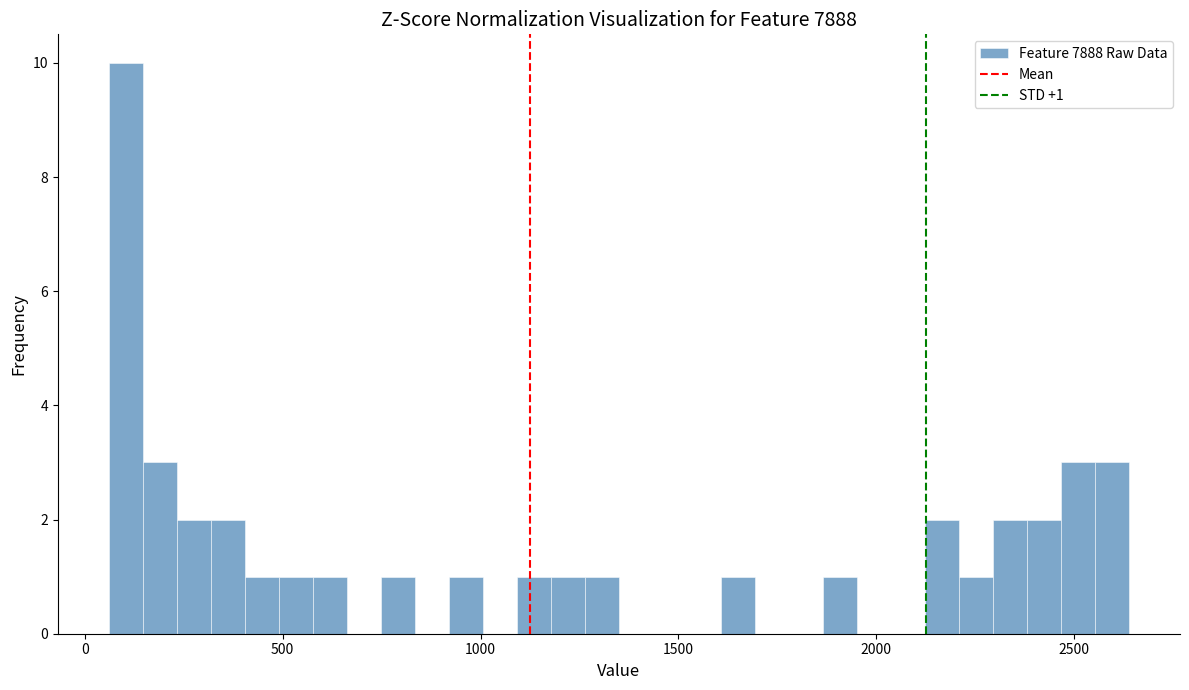

Read against the x-axis, roughly where is the centre of the tallest bar?

100